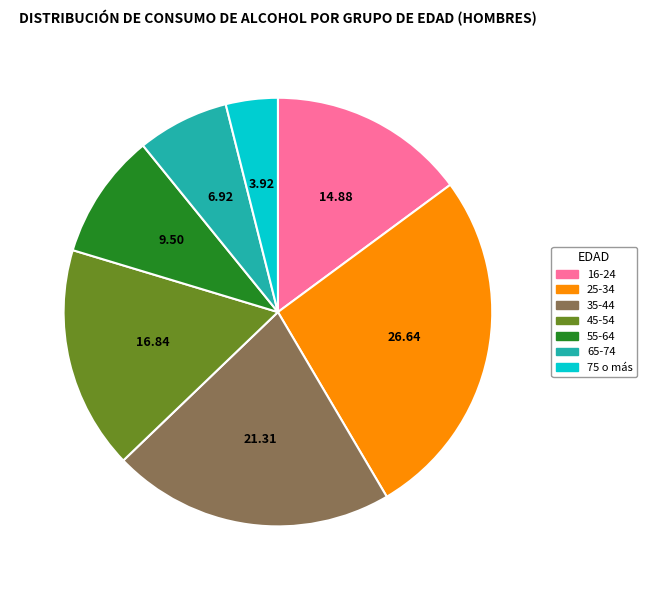

Which category has the smallest portion of the pie?

75 o más